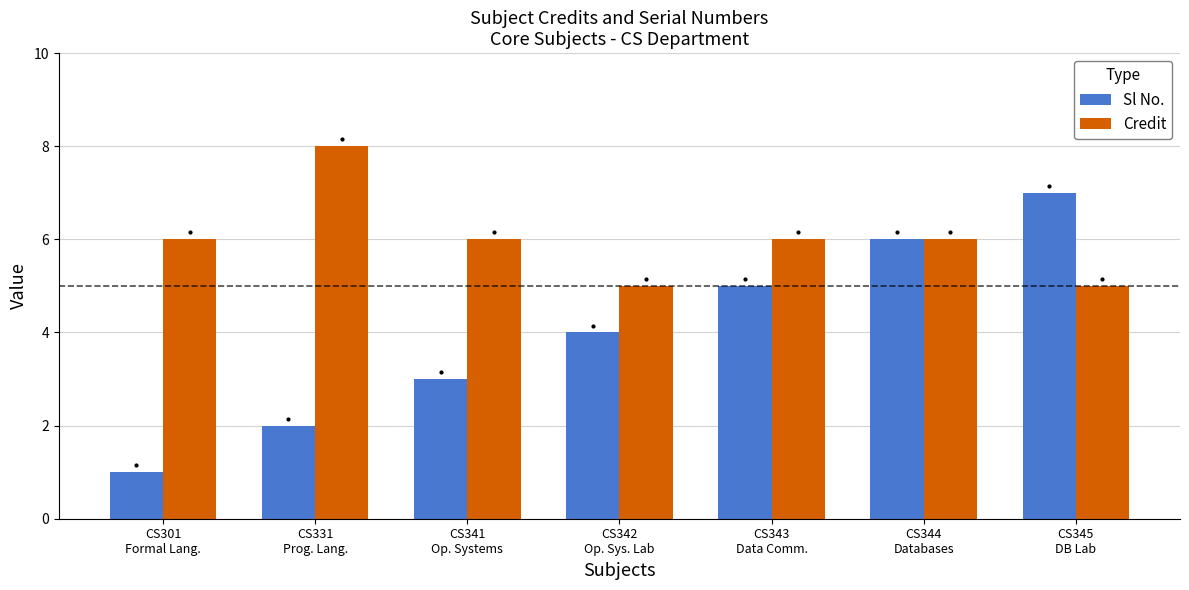

What is the spread (max minus min) of values at CS345
DB Lab?

2